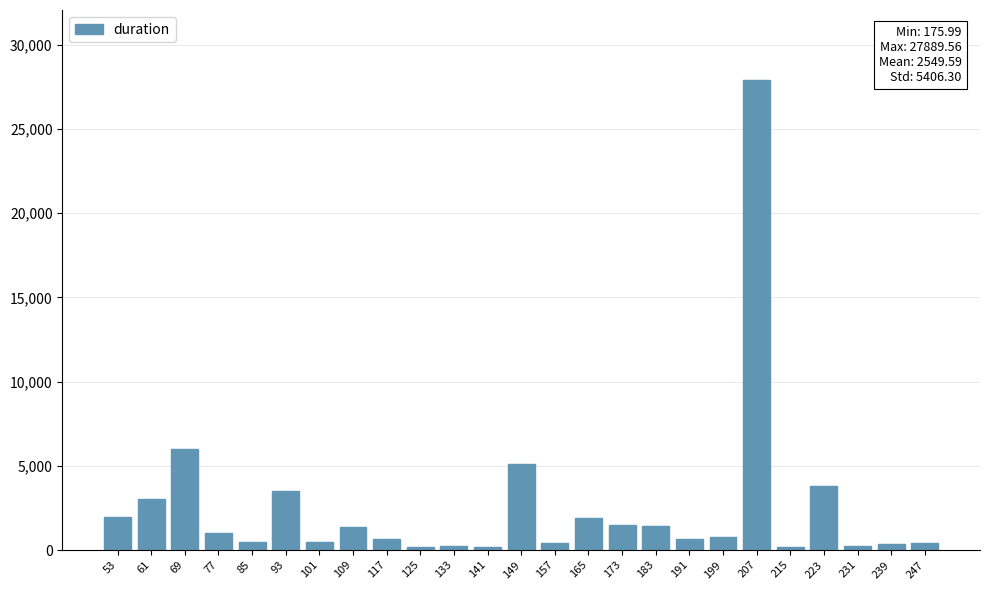

The value at 173 is 1509.2. True or false?

True